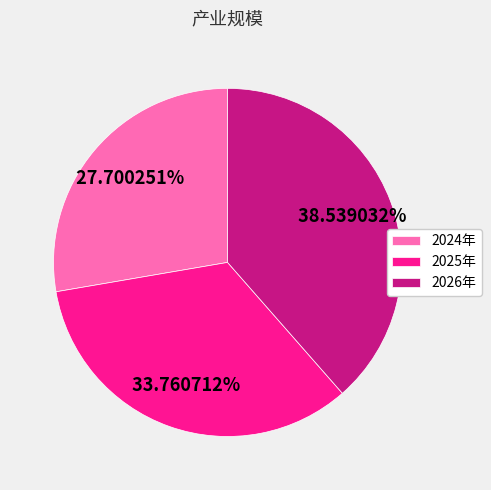

Is it true that 2024年 is 22% of the pie?

False